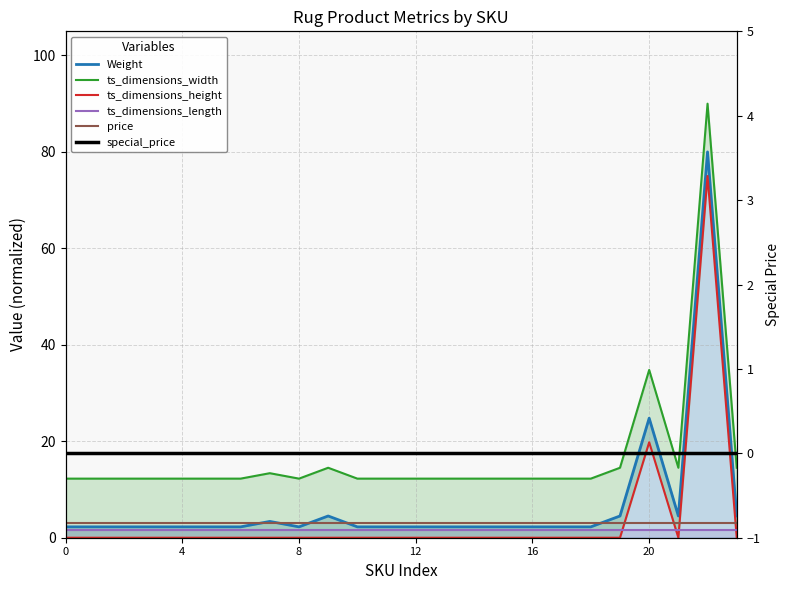

What is the greatest value displayed?

90.0